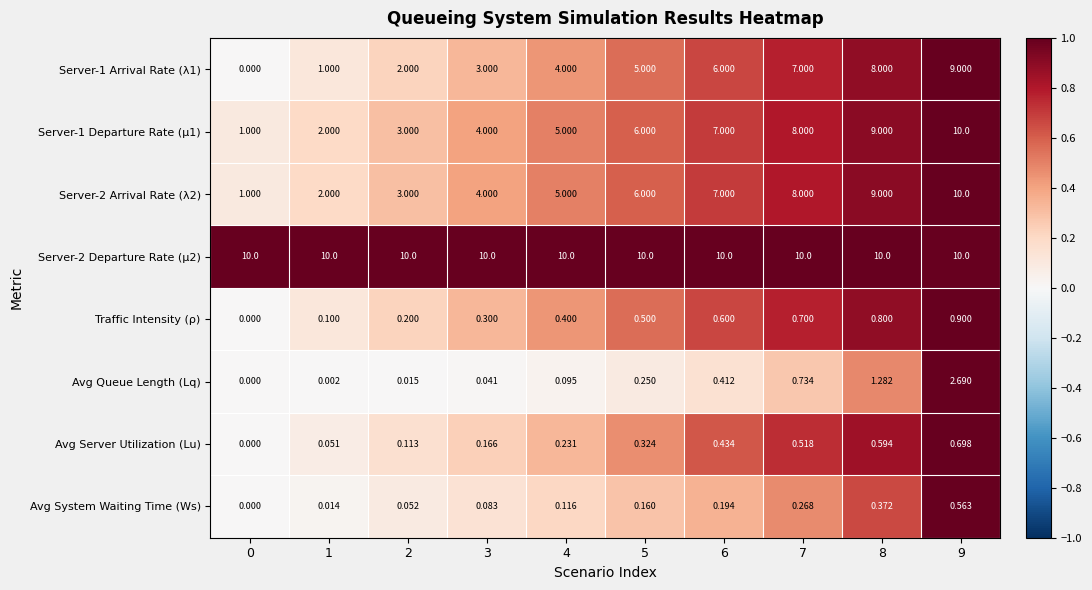

Is the value of Server-1 Arrival Rate (λ1) at 0 greater than the value of Server-2 Departure Rate (μ2) at 2?

No